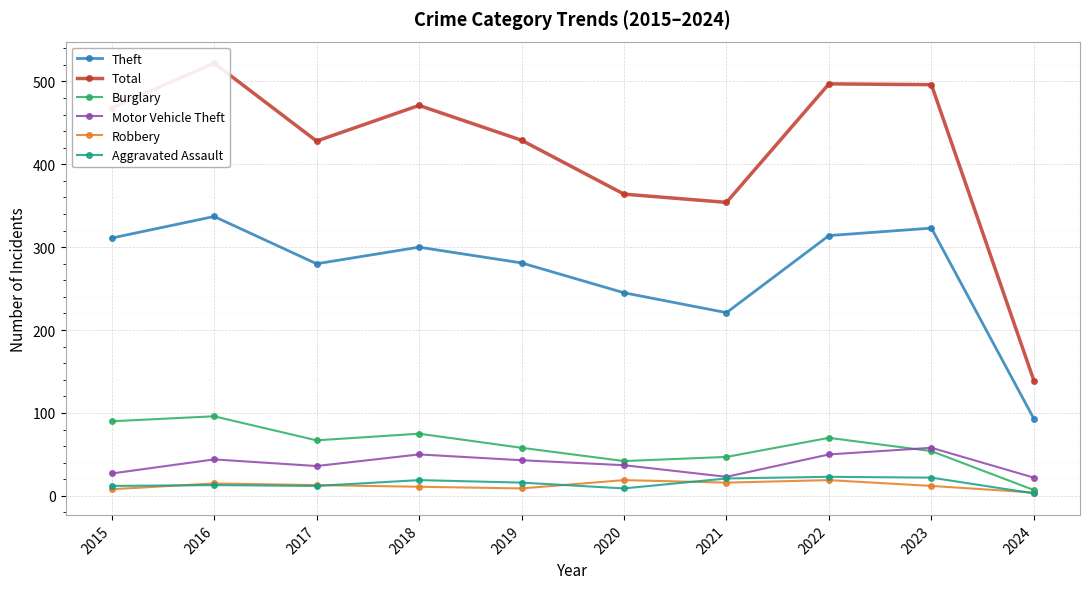

Which series has the widest spread of values?

Total